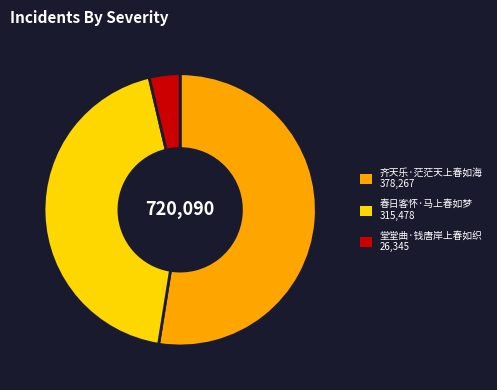

Is 齐天乐·茫茫天上春如海 the majority of the pie?

Yes